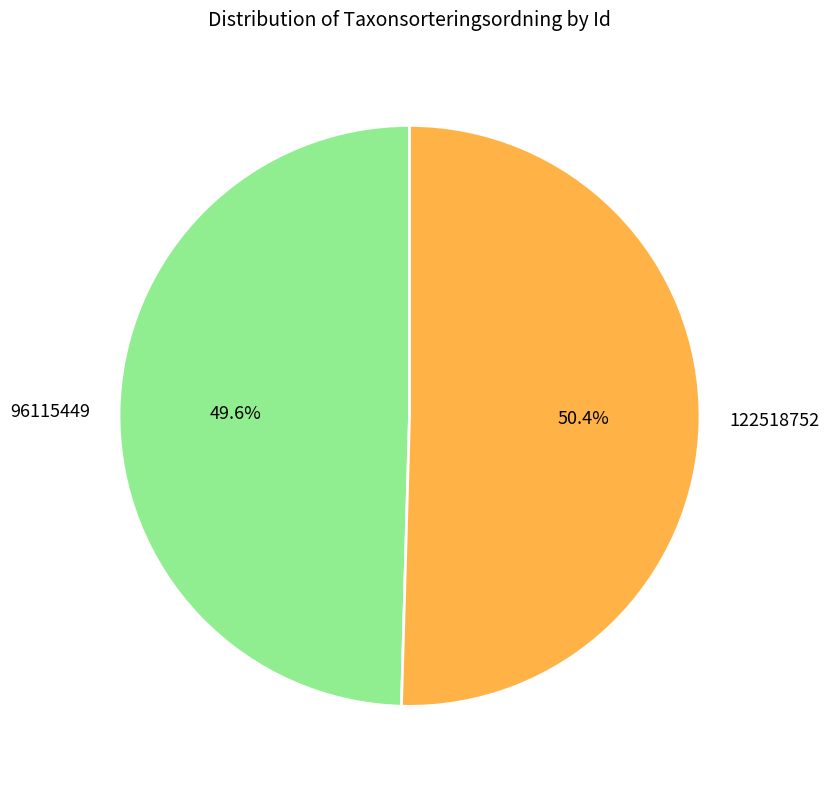

How many segments does this pie chart have?

2